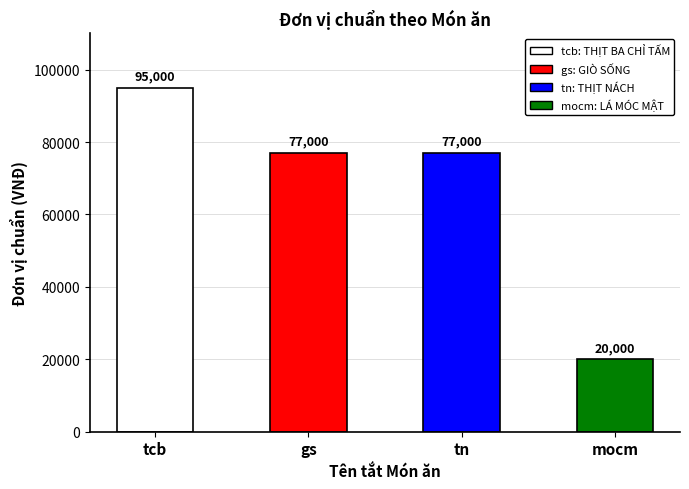

How many bars are there in total?

4